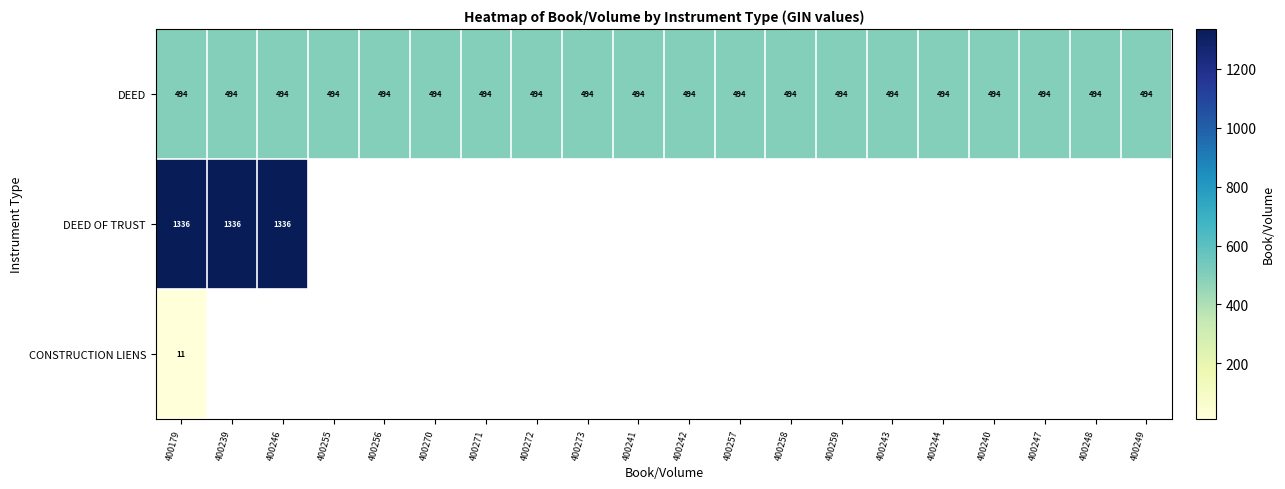

Is the value of DEED OF TRUST at 400246 greater than the value of DEED at 400243?

Yes